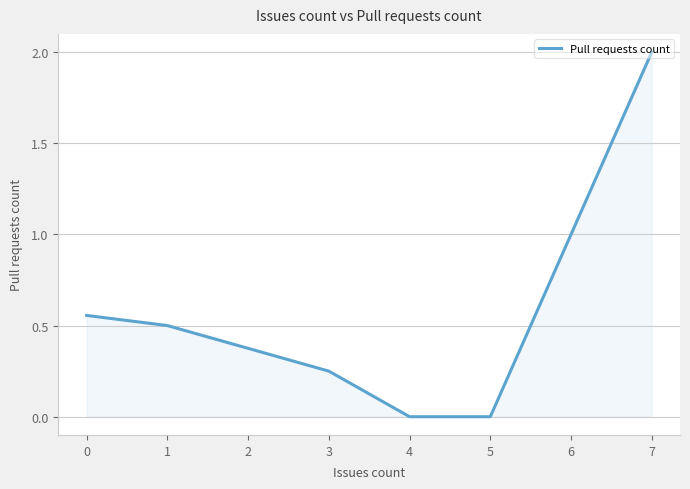

True or false: the data has more than 2 interior local peaks.

False